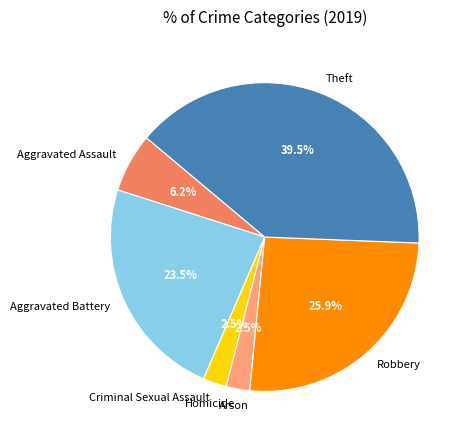

Is Theft the majority of the pie?

No